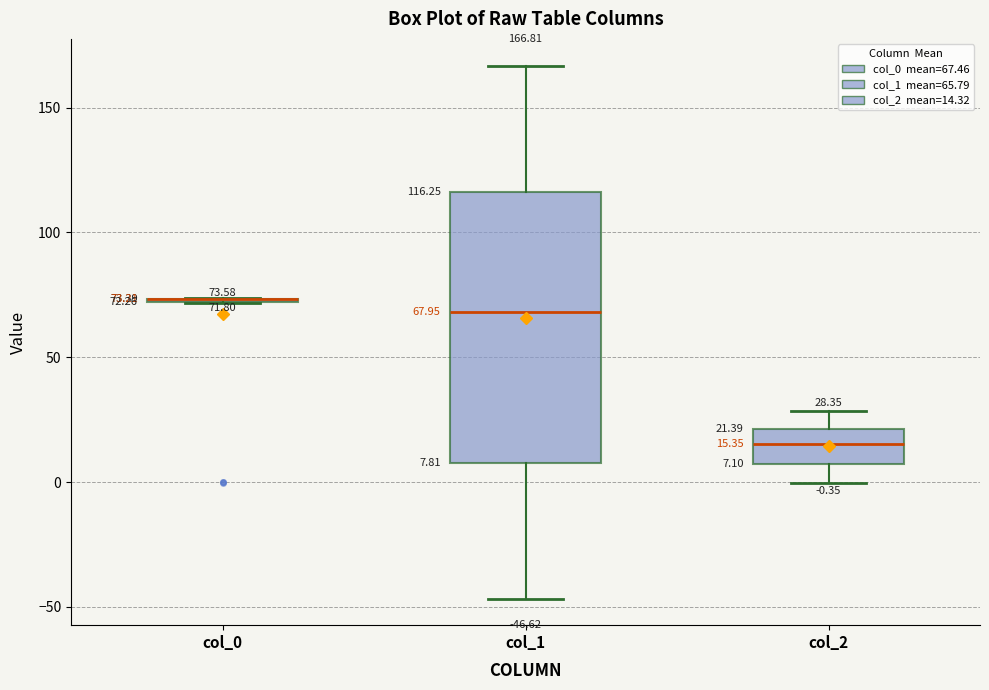

Comparing the boxes themselves (not the whiskers), which one is the tallest?

col_1